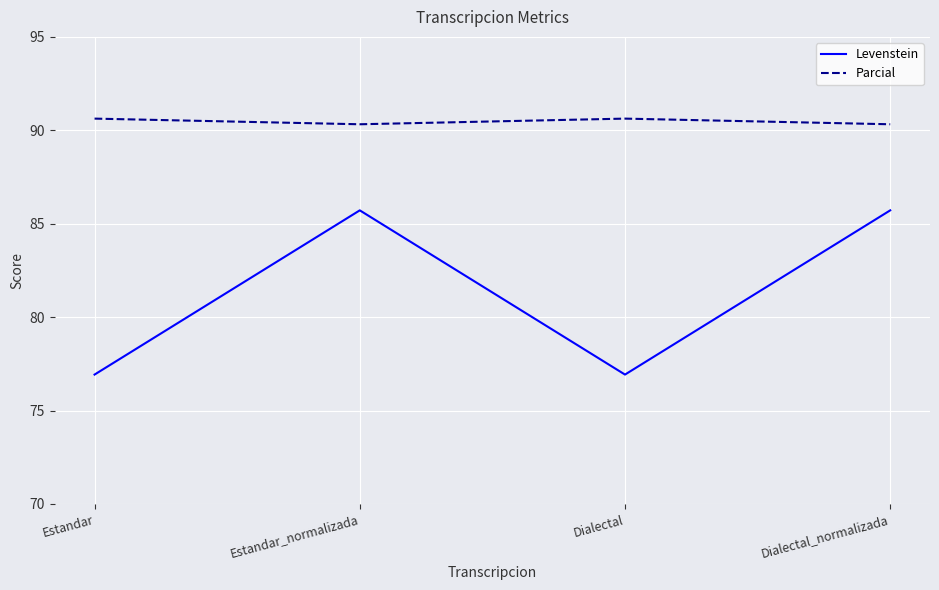

Is this an area chart (filled region under the line)?

No